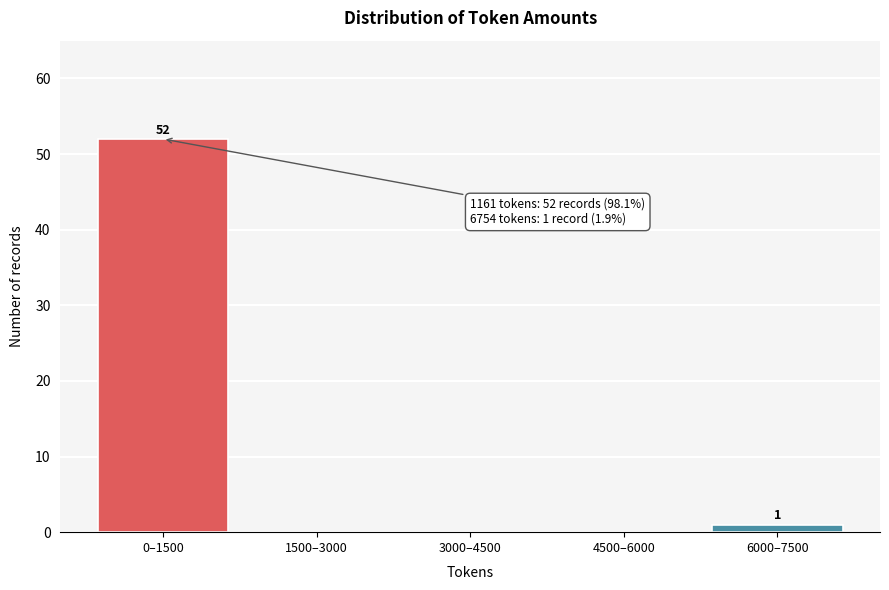

Reading left to right, list all the values displayed in this chart.

0–1500=52	1500–3000=0	3000–4500=0	4500–6000=0	6000–7500=1